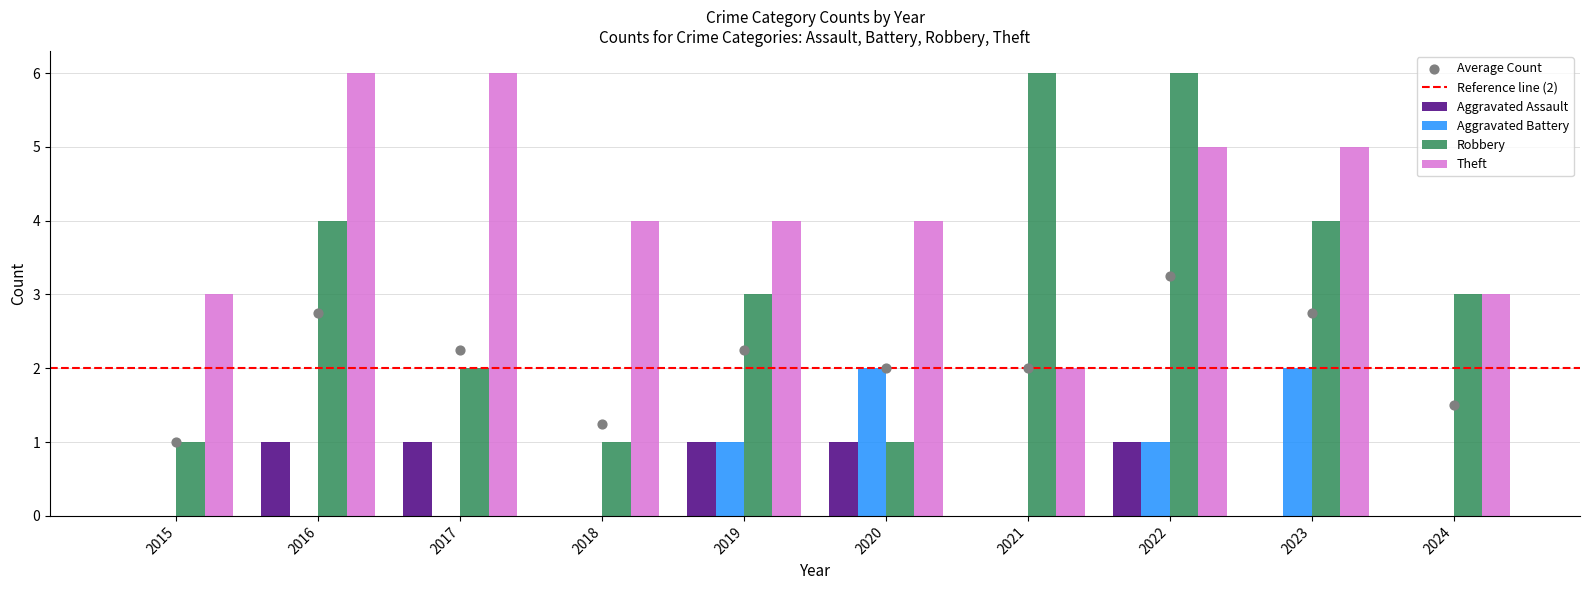

At which category is the sum across all series the highest?

2022